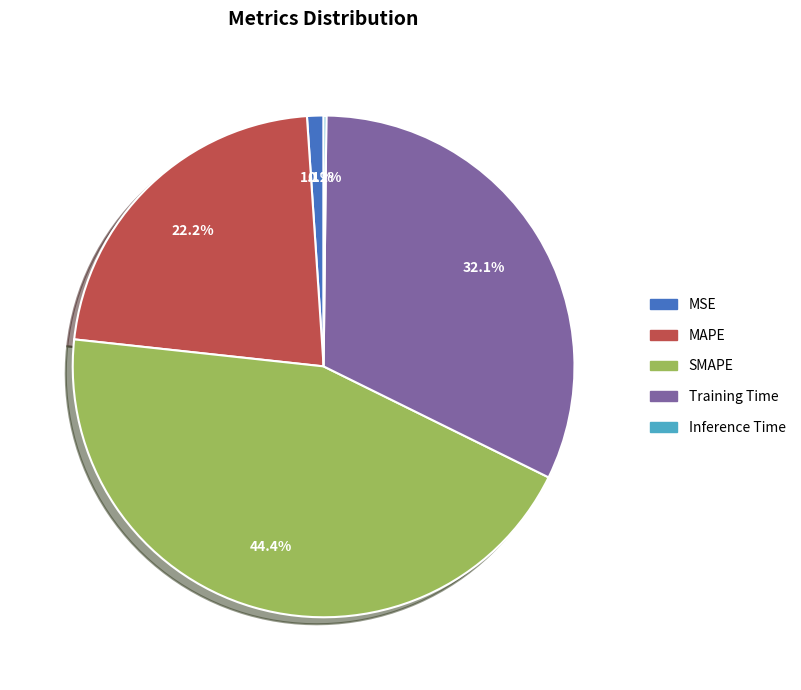

Is MSE the majority of the pie?

No